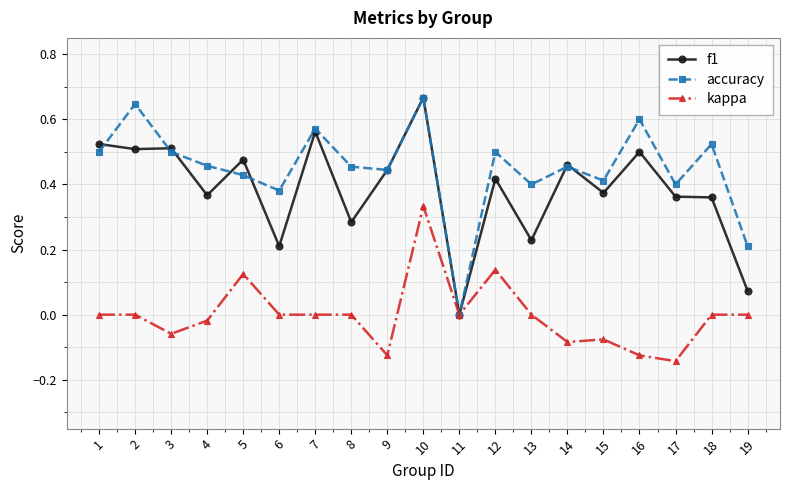

What is the total value across all series at 18?

0.9